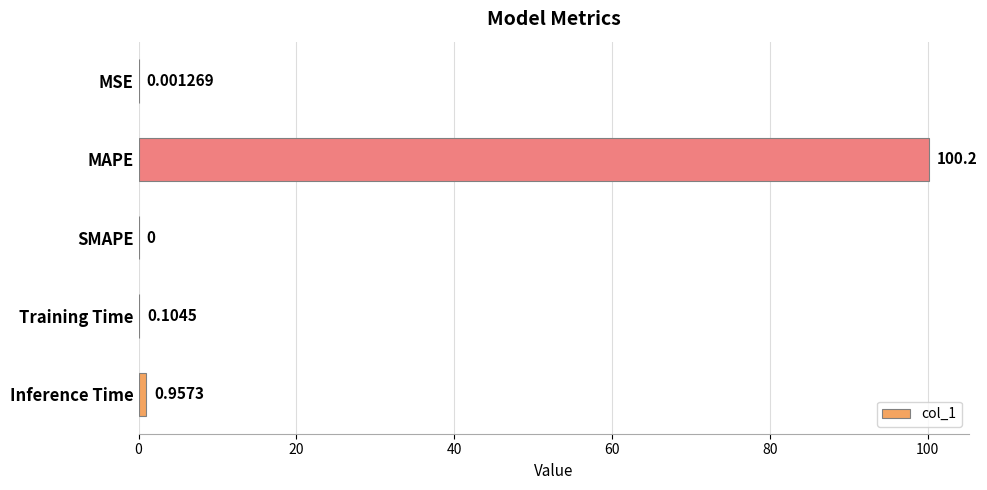

Which label corresponds to the largest value in the chart?

MAPE